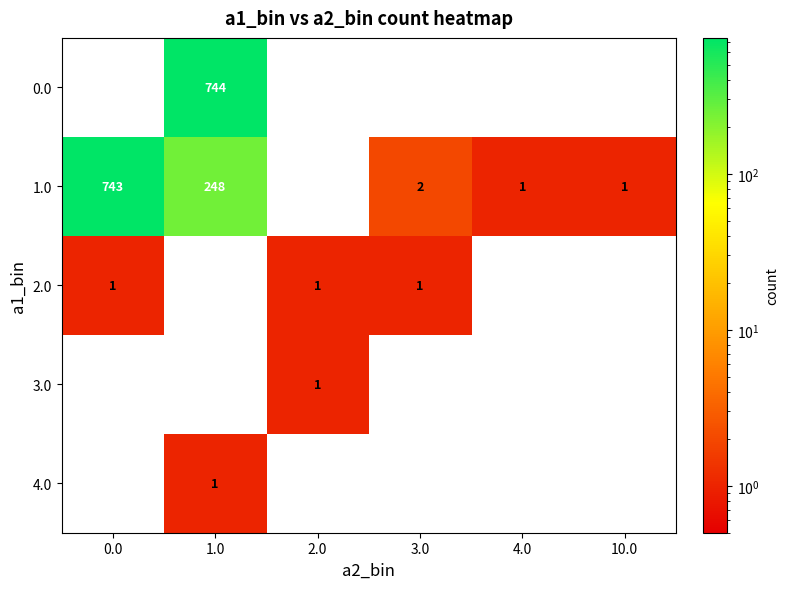

True or false: 1.0 has a value of 2 at 3.0.

True